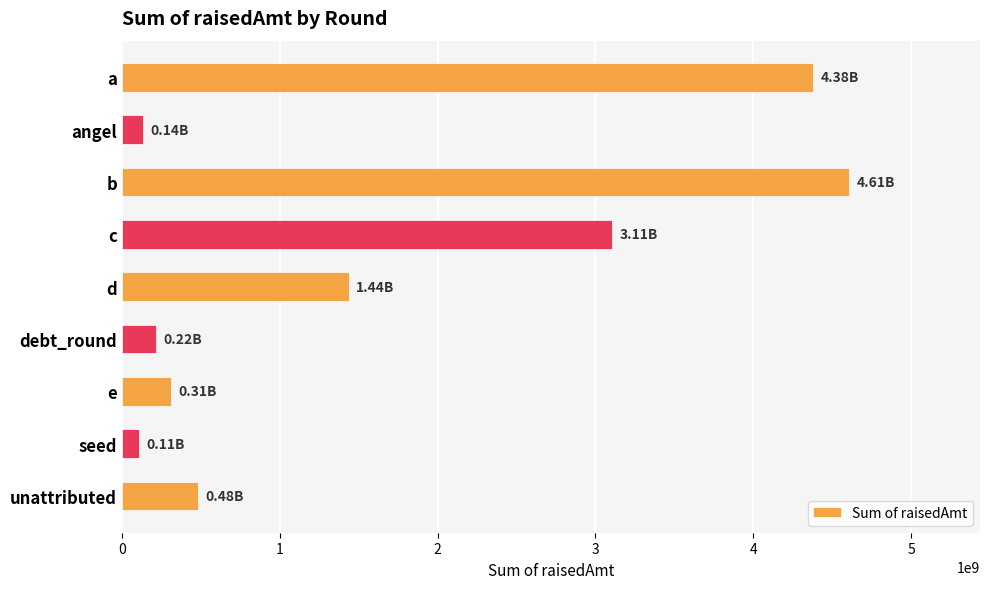

Between d and angel, which is larger?

d